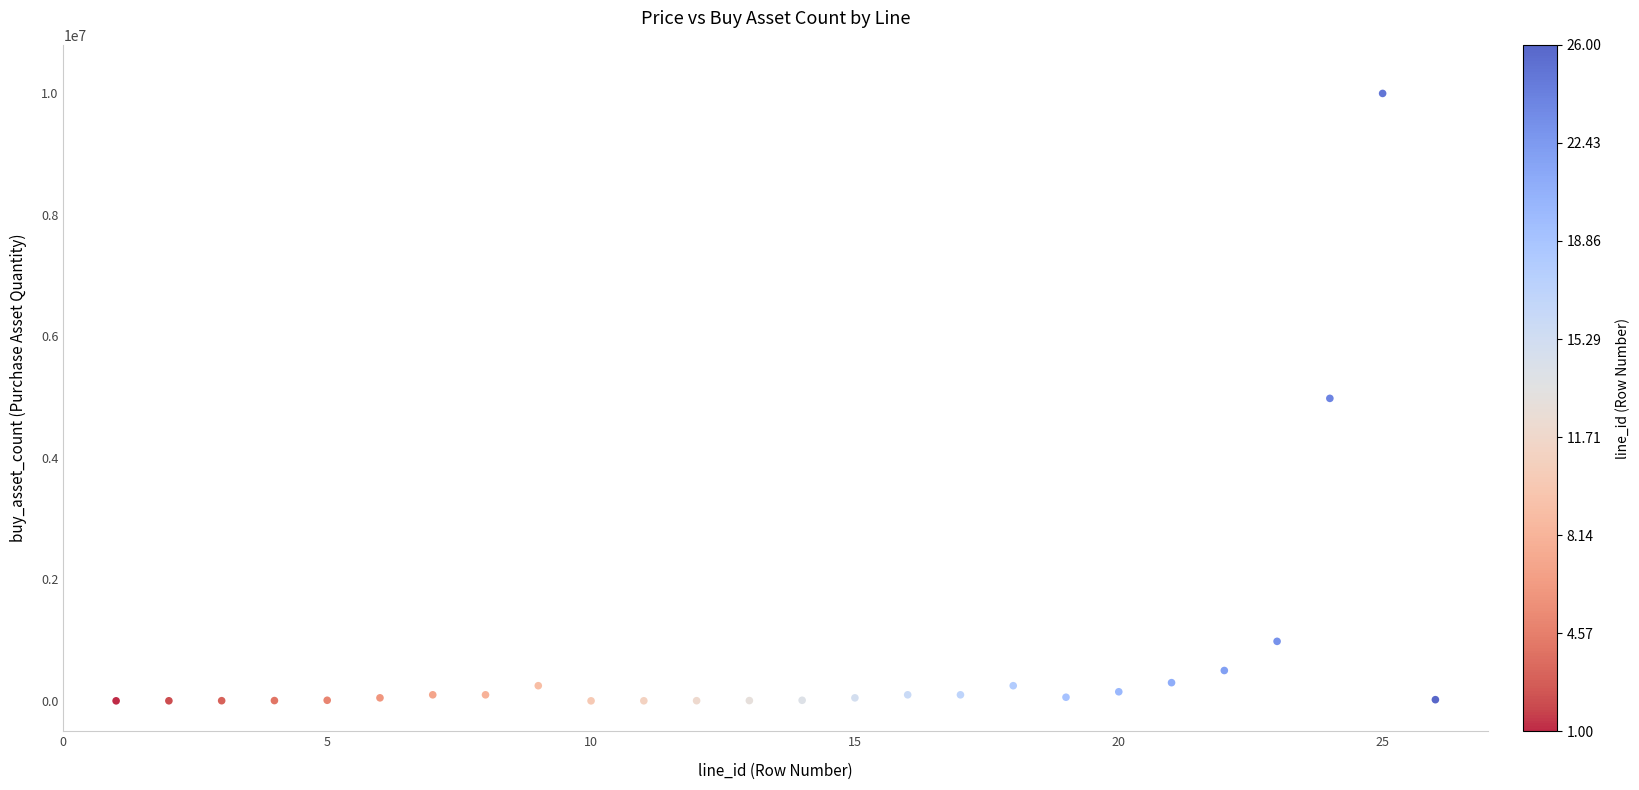

What is the range of X values (max minus min)?

25